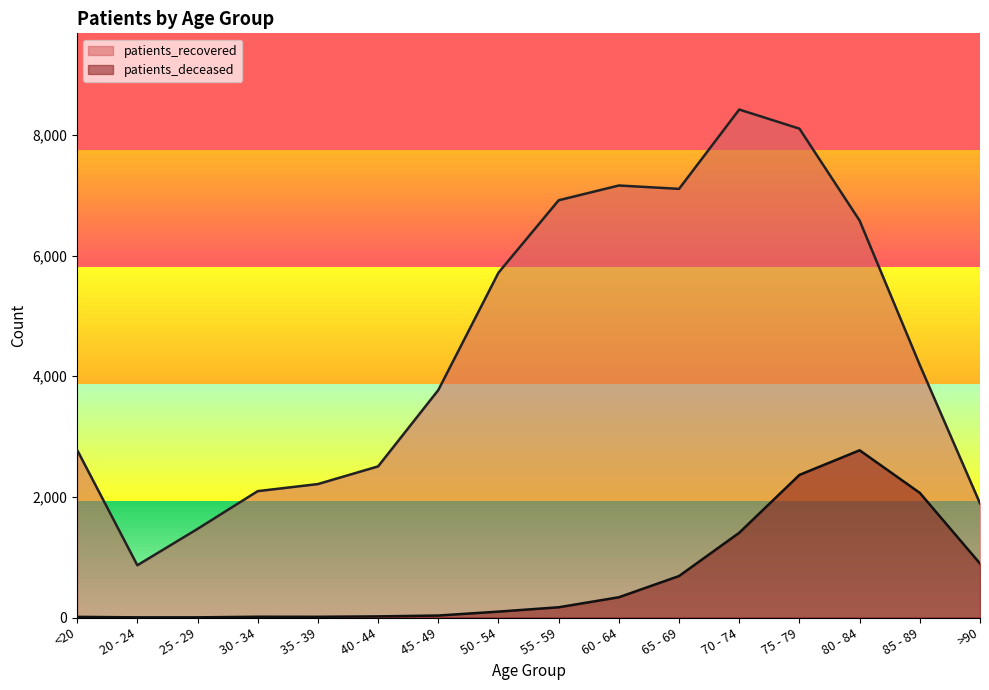

At which label does patients_deceased reach its peak?

80 - 84